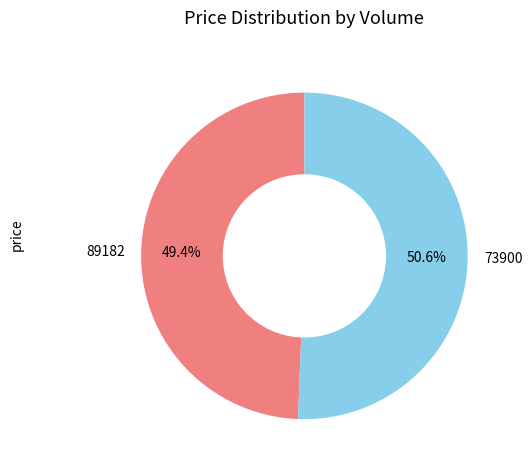

Which category accounts for the majority?

73900